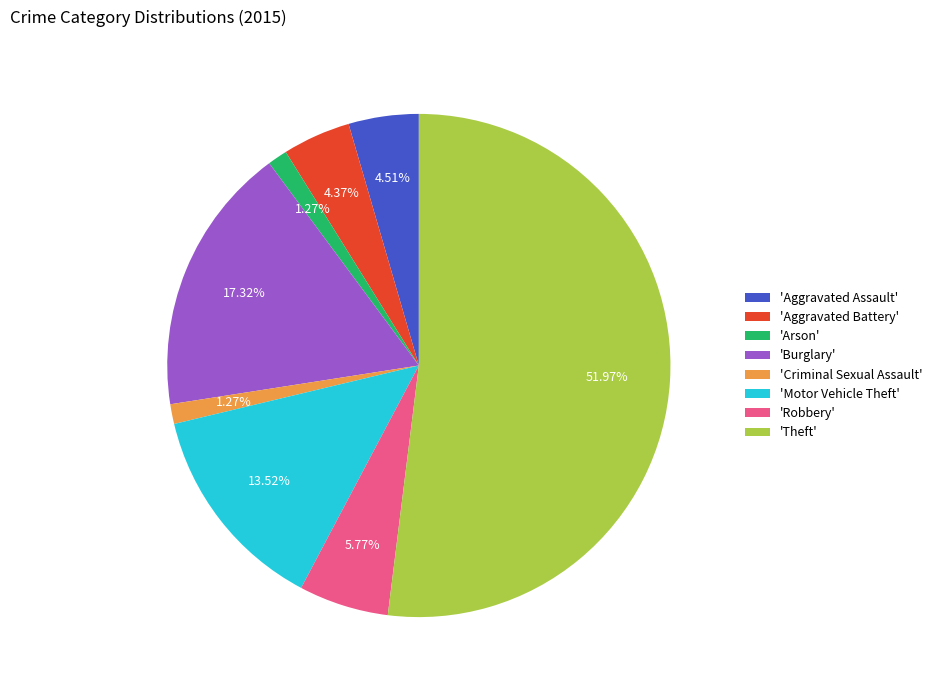

Which has a higher value, 'Theft' or 'Arson'?

'Theft'